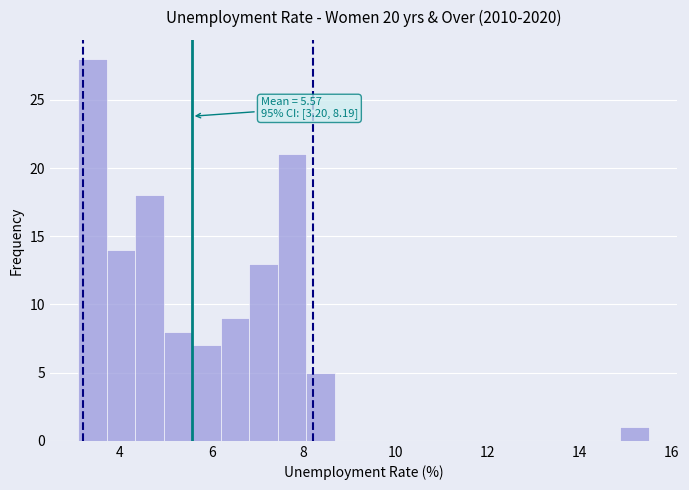

Read against the x-axis, roughly where is the centre of the tallest bar?

3.4